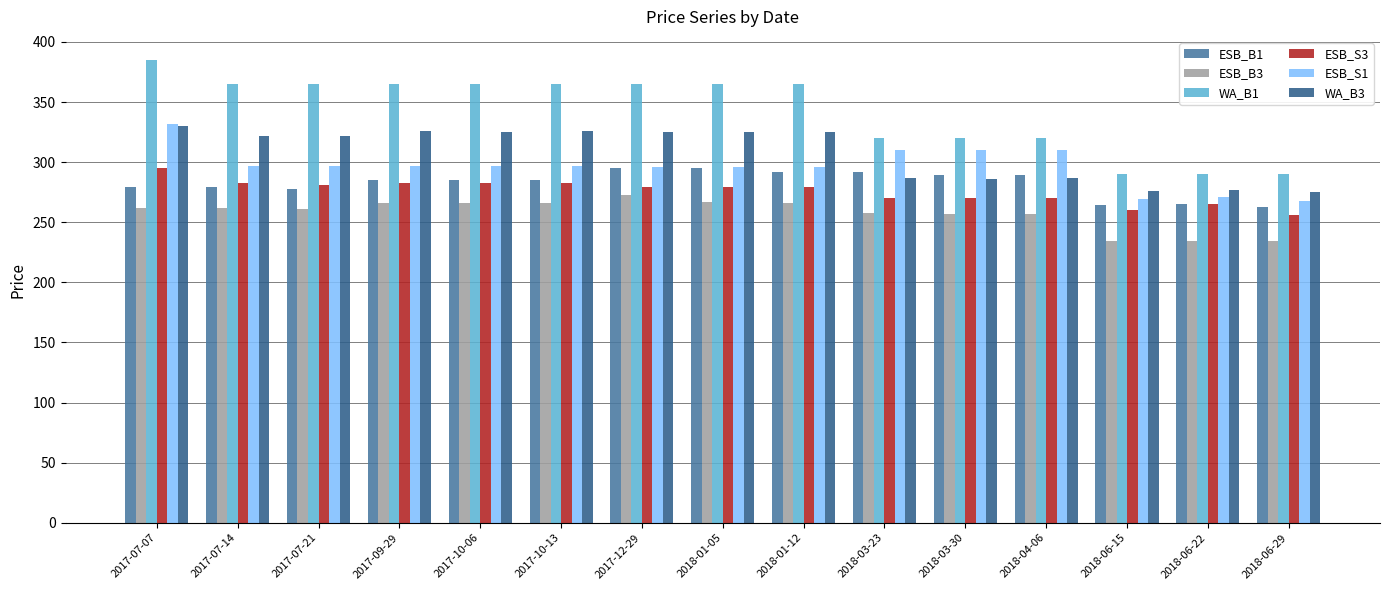

Between 2017-07-07 and 2018-06-22, which series saw the biggest shift?

WA_B1